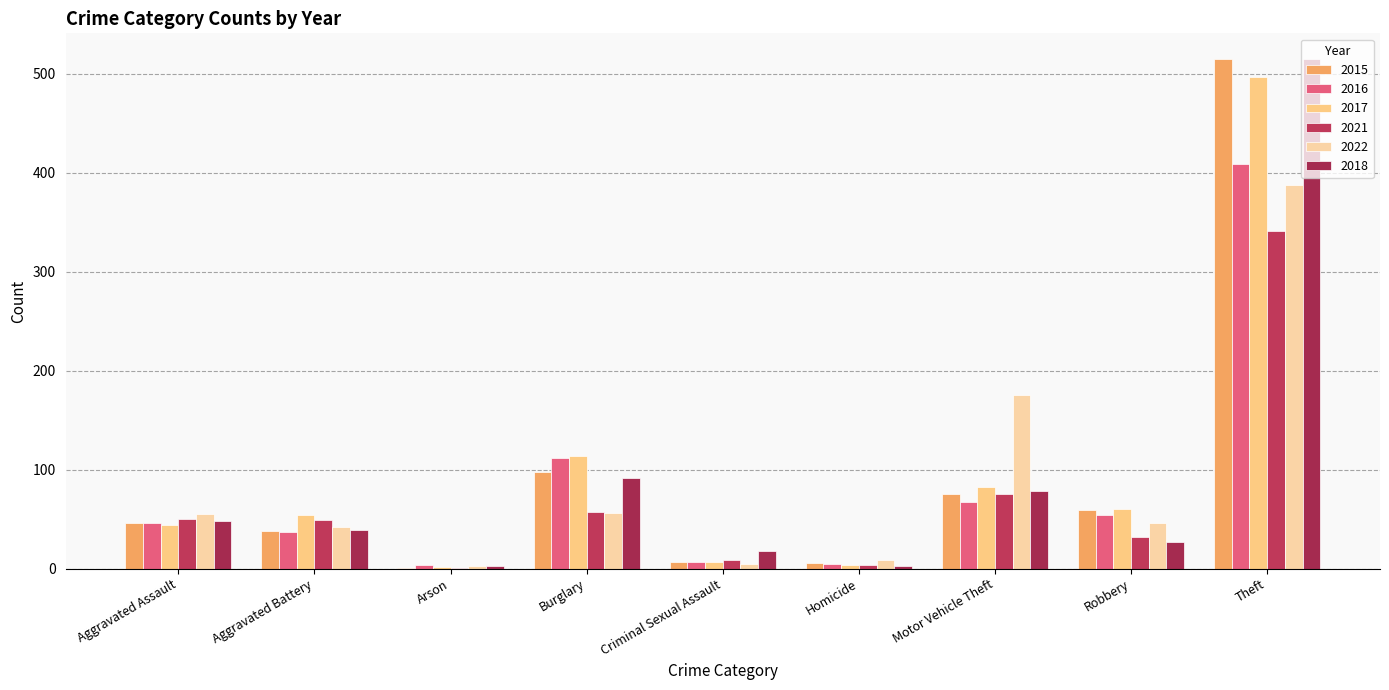

Rank the categories by 2015 value from lowest to highest.

Arson, Homicide, Criminal Sexual Assault, Aggravated Battery, Aggravated Assault, Robbery, Motor Vehicle Theft, Burglary, Theft